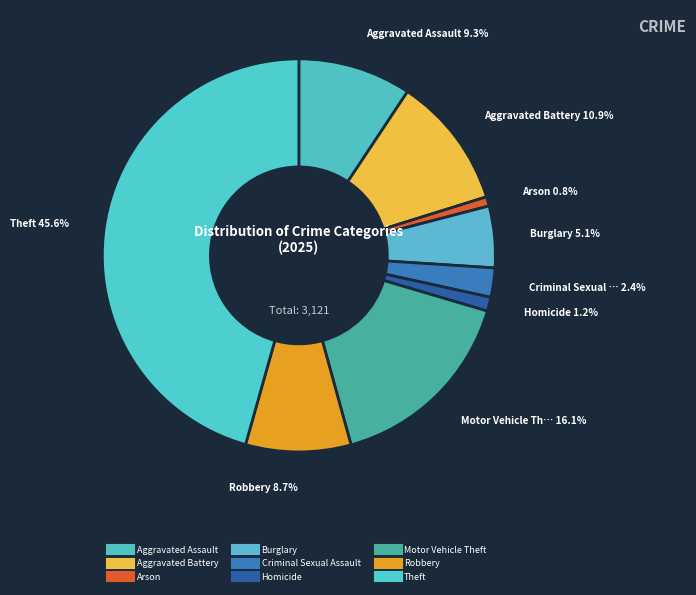

What is the change in value from Arson to Criminal Sexual Assault?

+51